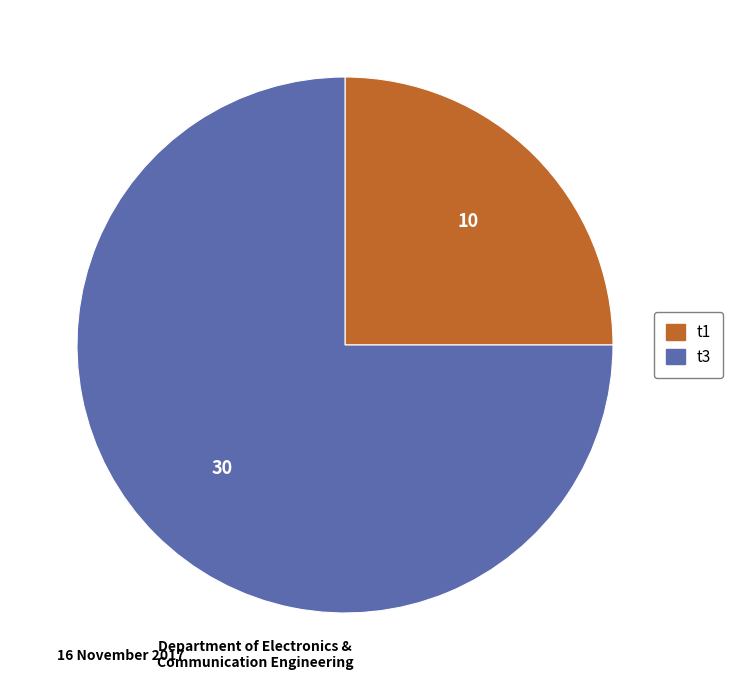

Approximately how many times larger is the value at t3 compared to t1?

3.0